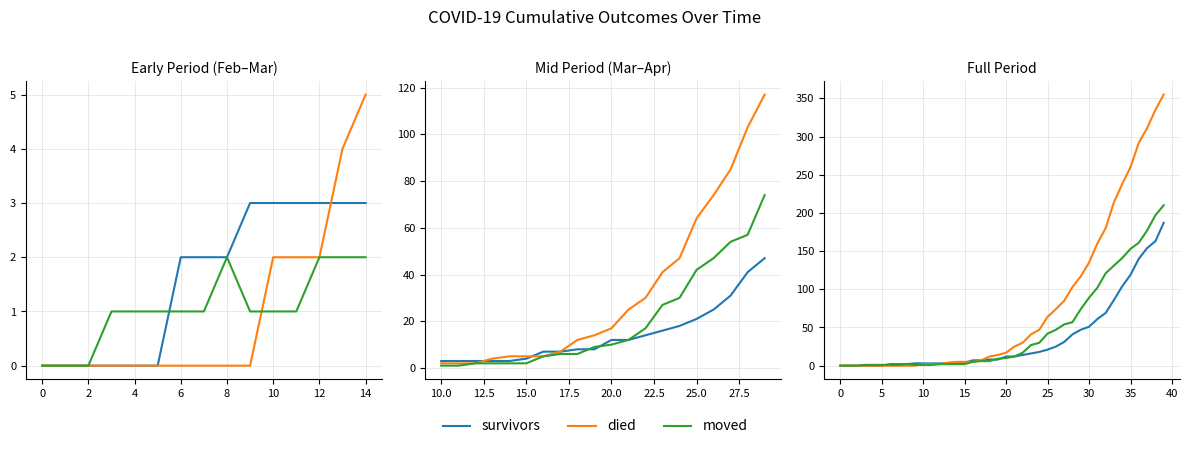

Where is died nearest to the value 177?

32